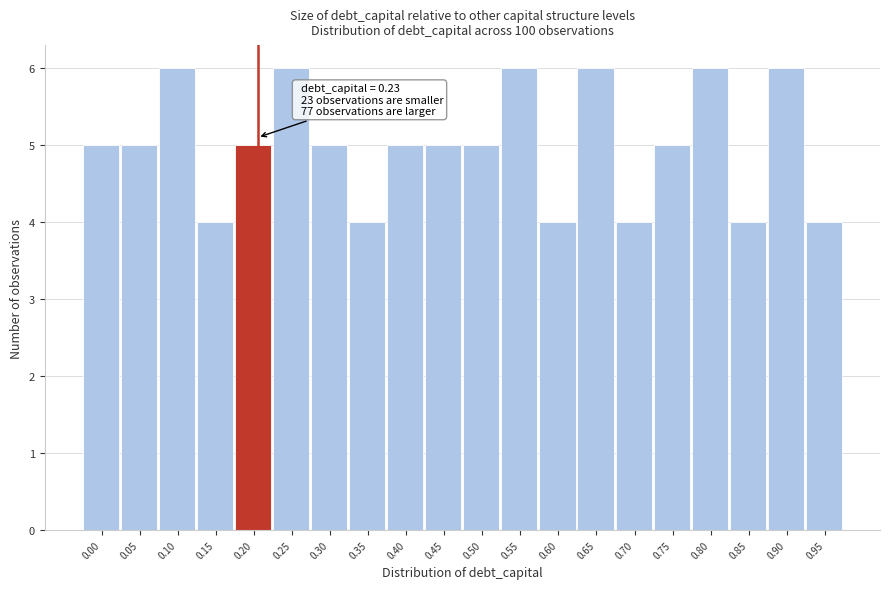

Reading left to right, extract all data points from this chart.

0.00=5	0.05=5	0.10=6	0.15=4	0.20=5	0.25=6	0.30=5	0.35=4	0.40=5	0.45=5	0.50=5	0.55=6	0.60=4	0.65=6	0.70=4	0.75=5	0.80=6	0.85=4	0.90=6	0.95=4